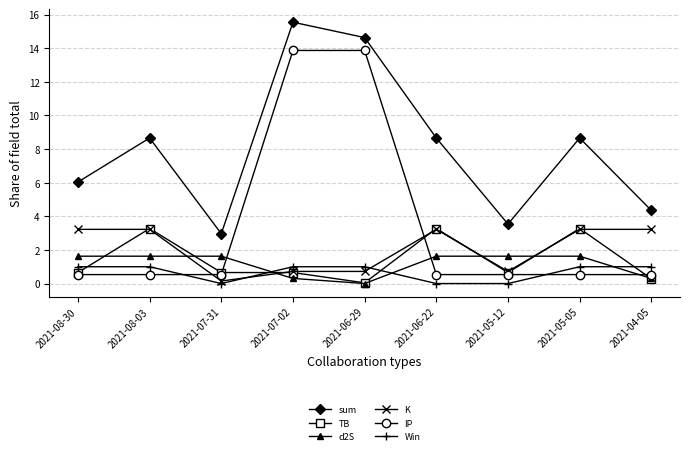

What are all the series names shown in the legend?

sum, TB, d2S, K, IP, Win